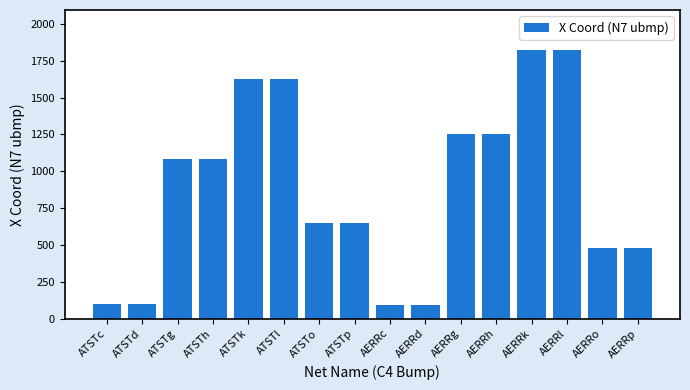

True or false: the data shows 638.8 at AERRo.

False